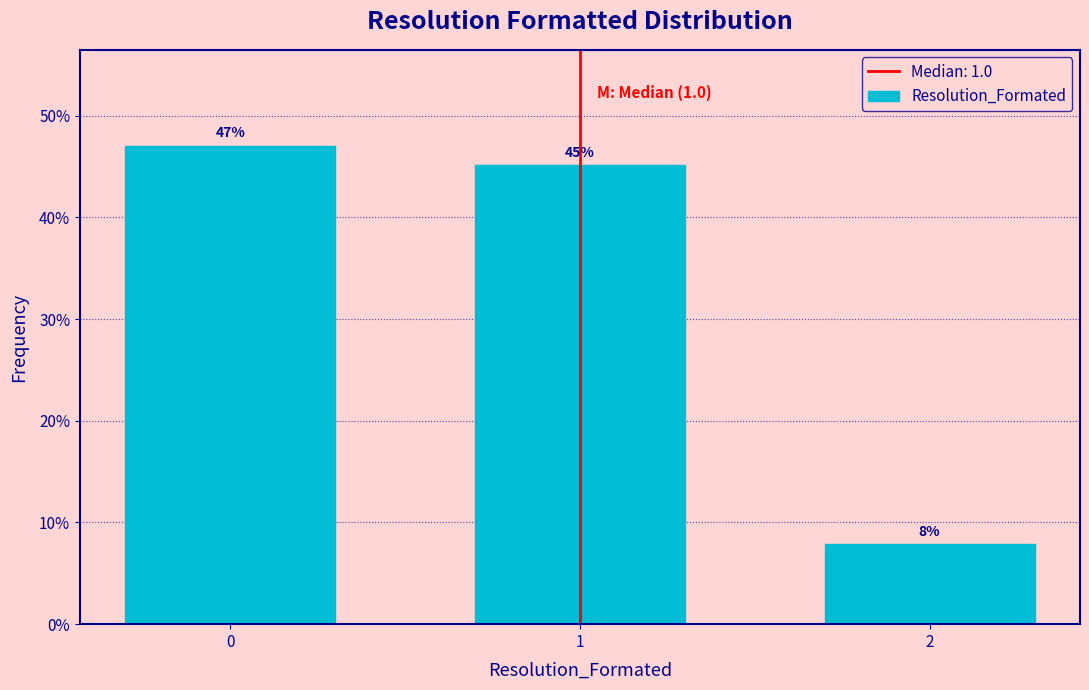

What is the greatest value displayed?

47.1